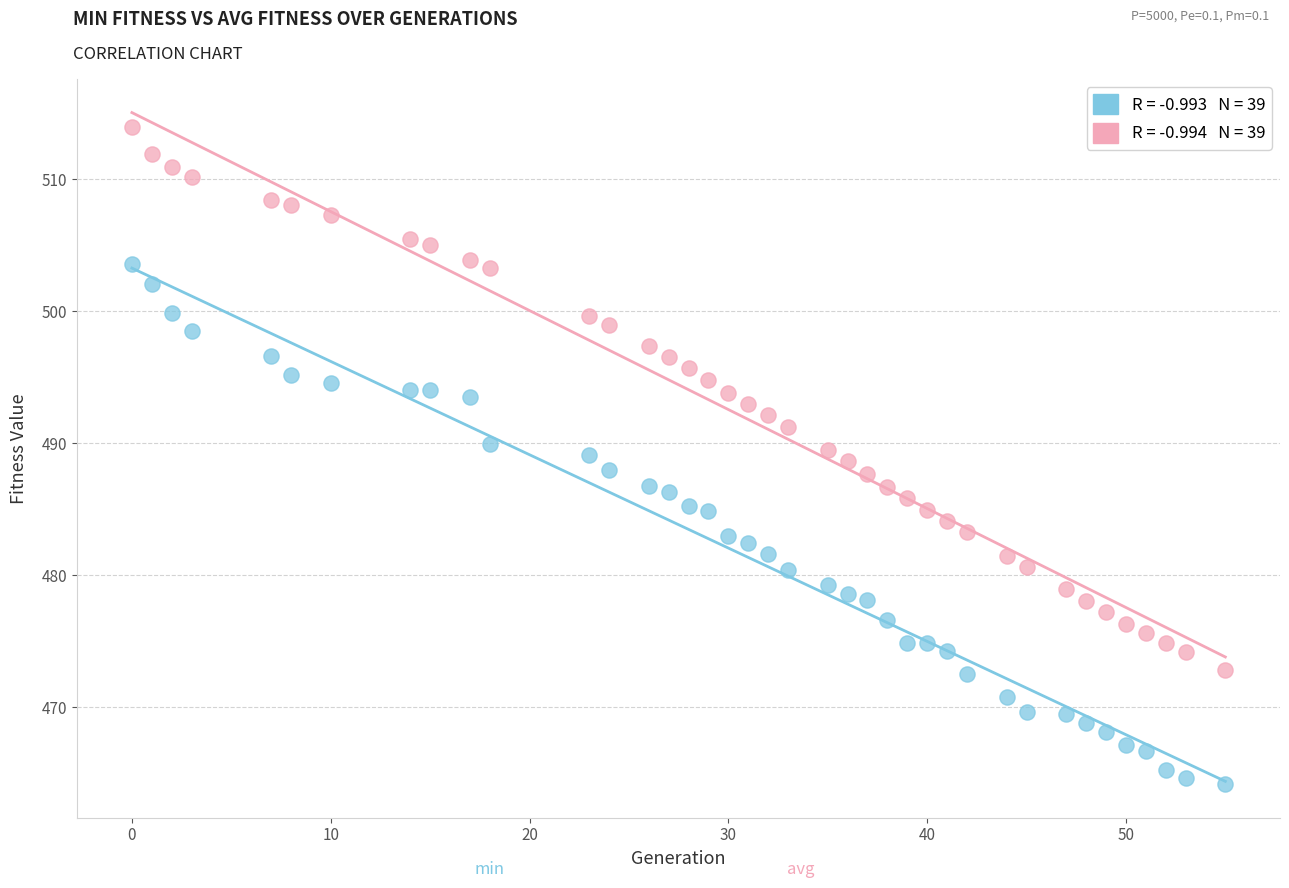

Across all data points, what is the range of X values (max minus min)?

55.0